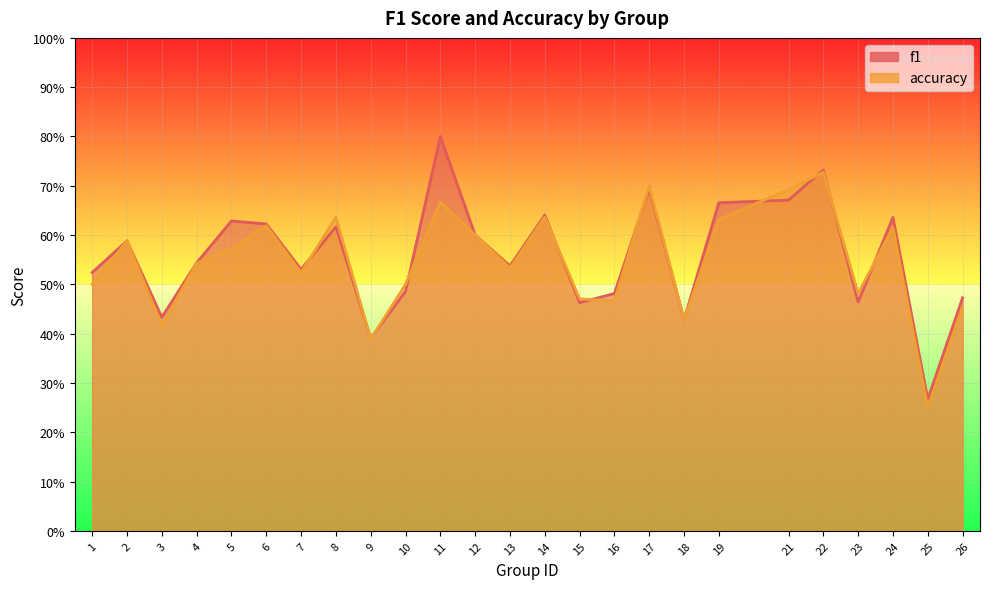

True or false: accuracy has more than 2 points higher than both neighbors.

True